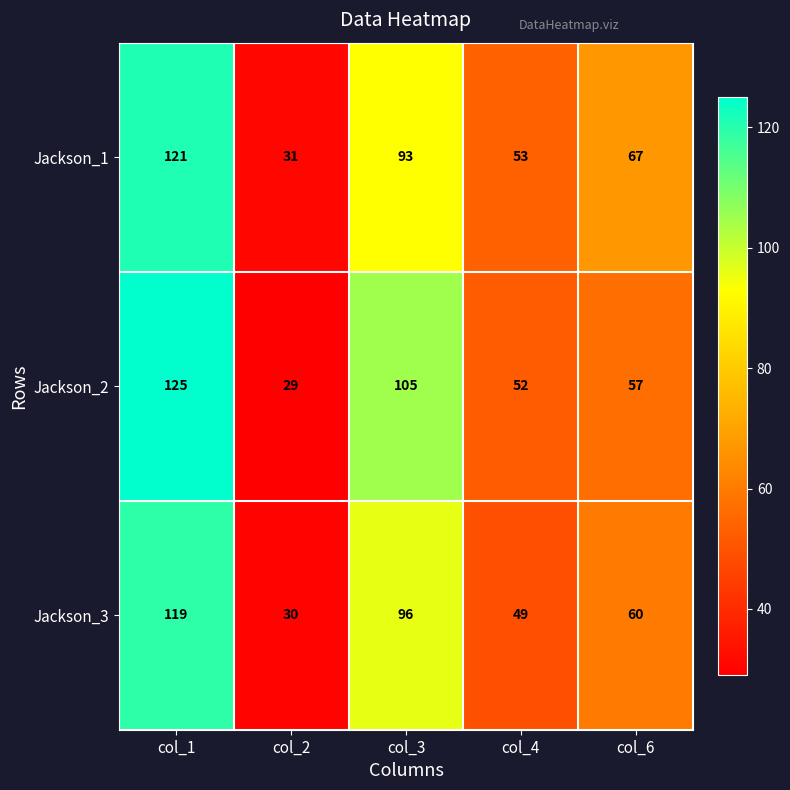

Which series changed the most between col_3 and col_6?

Jackson_2